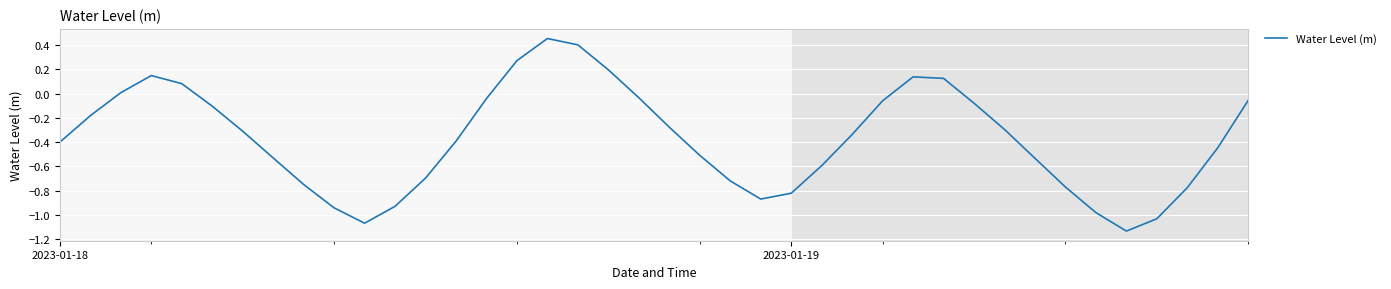

How many values are below 0?

31